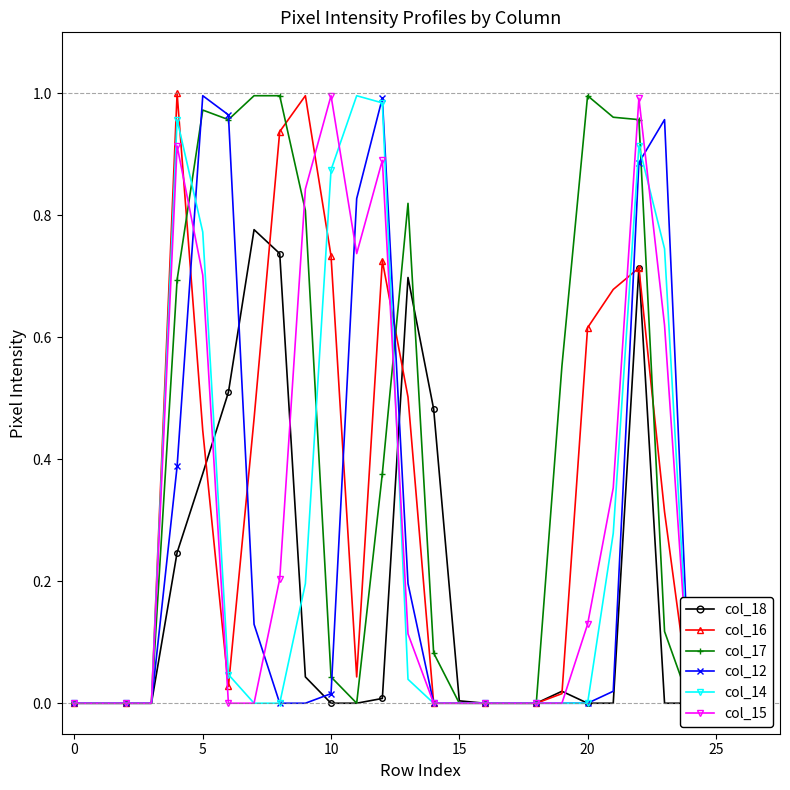

Which has a higher value, 27 or 8?

8